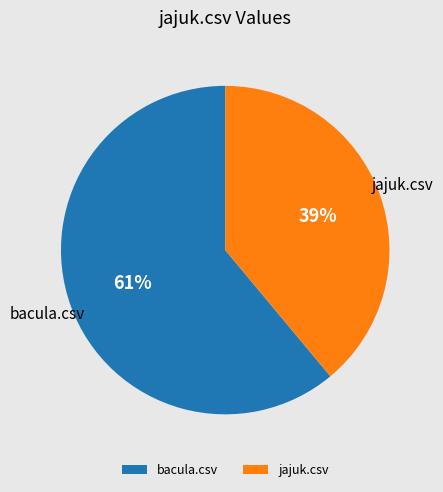

True or false: bacula.csv accounts for 50% of the total.

False